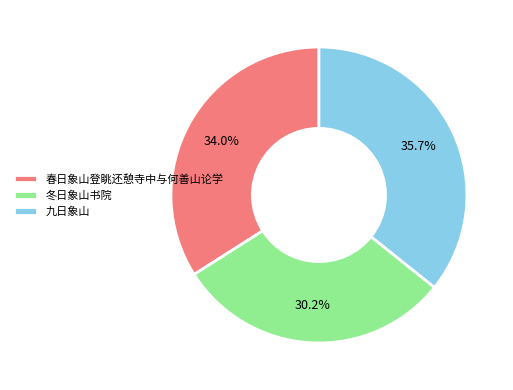

To the nearest percent, what is the combined percentage of 春日象山登眺还憩寺中与何善山论学 and 冬日象山书院?

64%